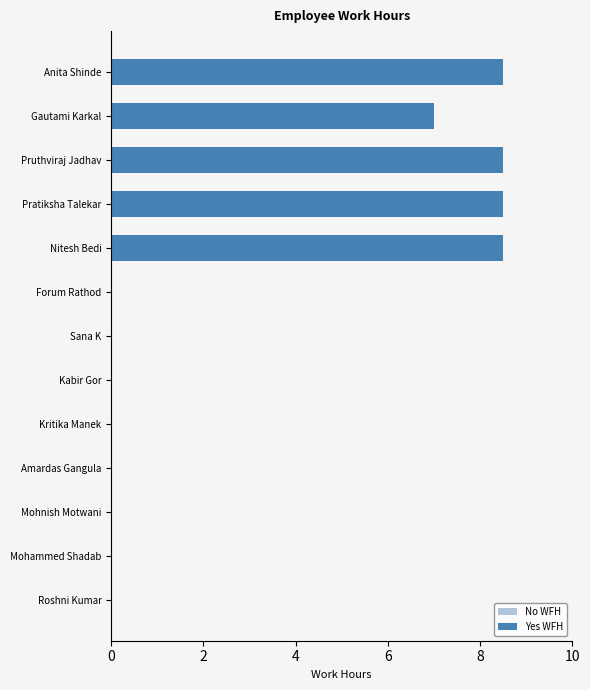

Approximately how many times larger is the value at Gautami Karkal compared to Nitesh Bedi?

0.8